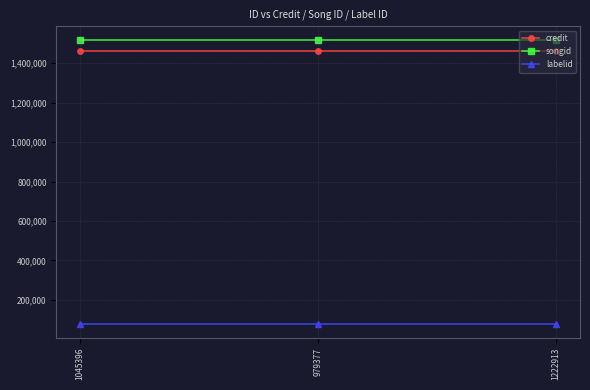

What is the approximate value of credit at 1222913?

1460852